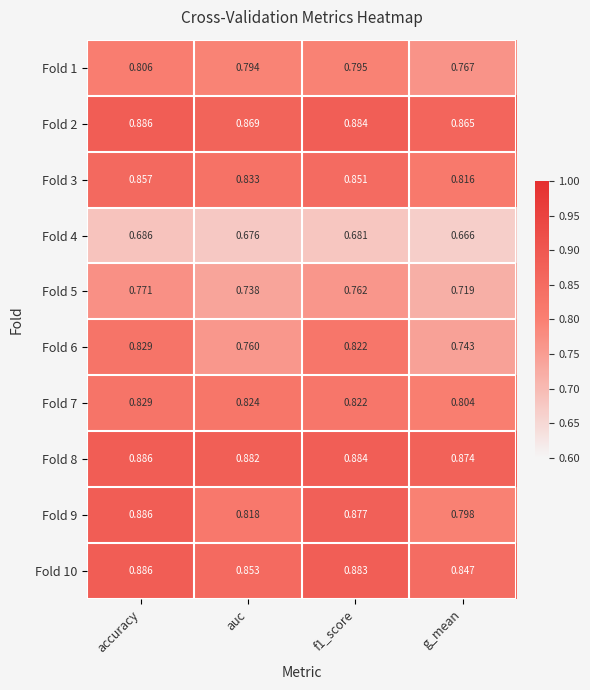

At which label does Fold 10 reach its minimum?

g_mean